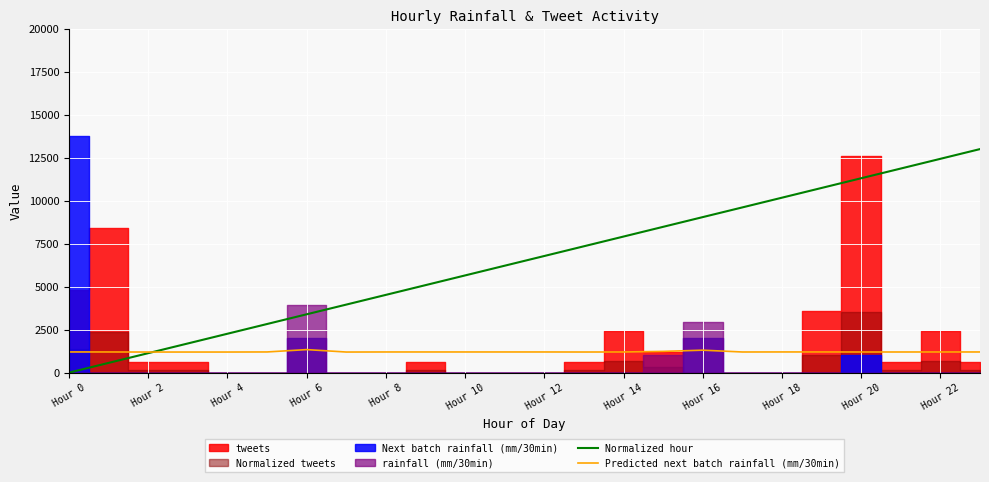

How many interior local valleys does the Predicted next batch rainfall (mm/30min) series have?

3